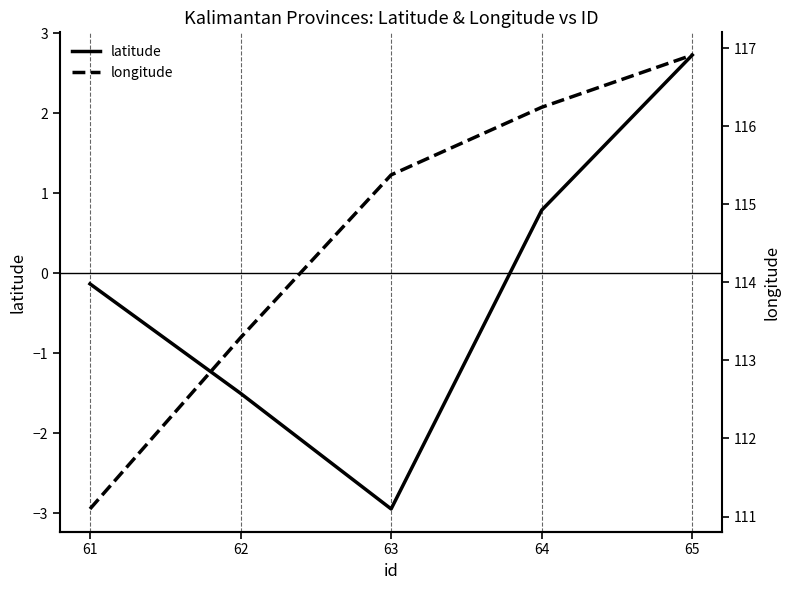

The value of longitude at 64 is 66.8. True or false?

False